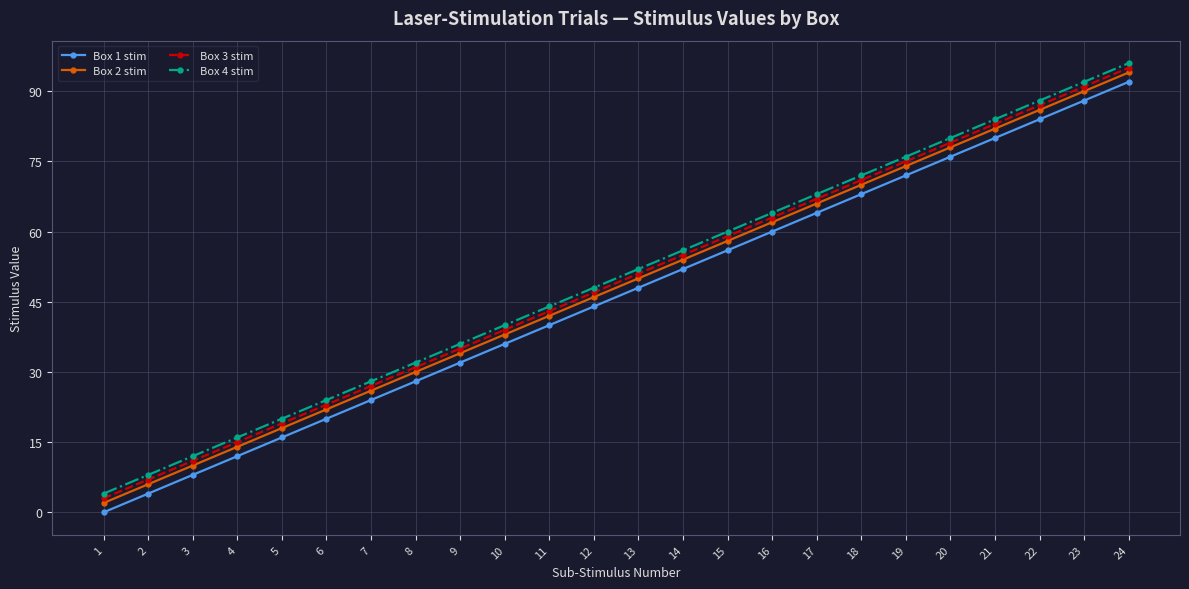

At which category is the sum across all series the highest?

24